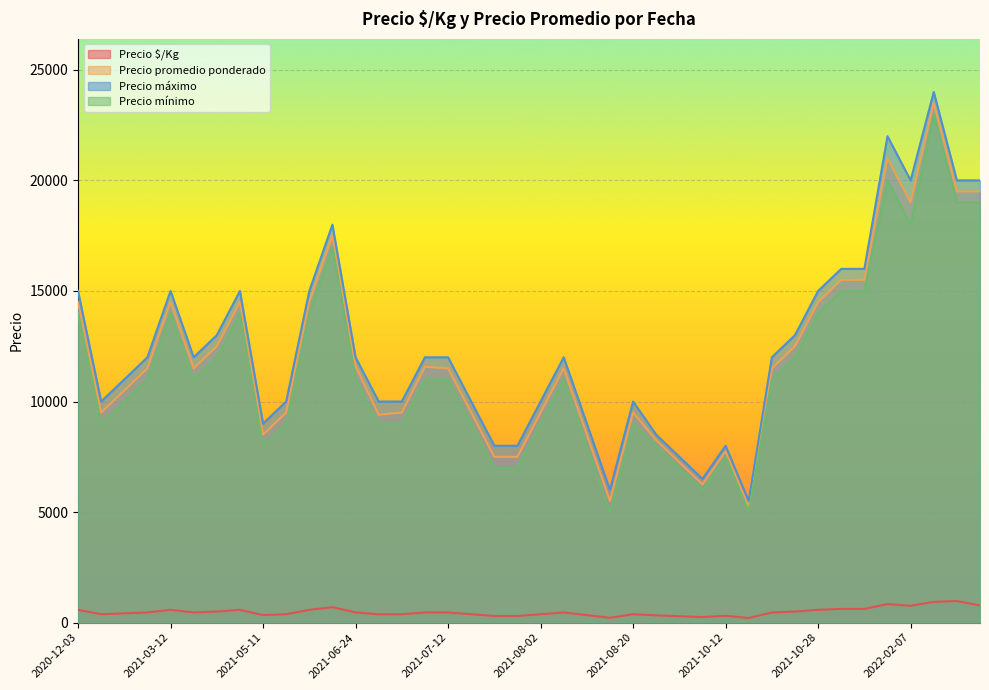

Which series has the largest range (max minus min)?

Precio máximo